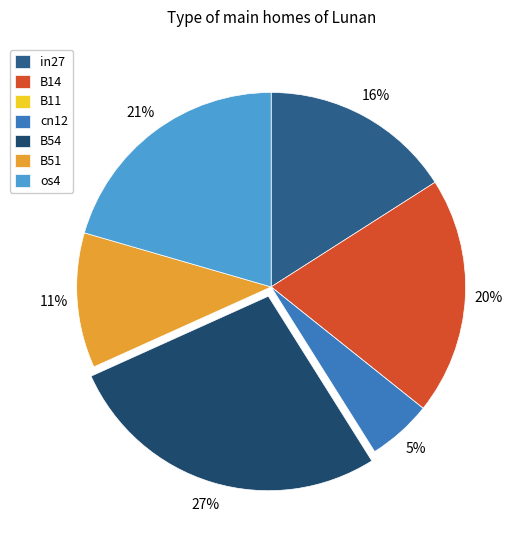

Between B51 and in27, which is larger?

in27